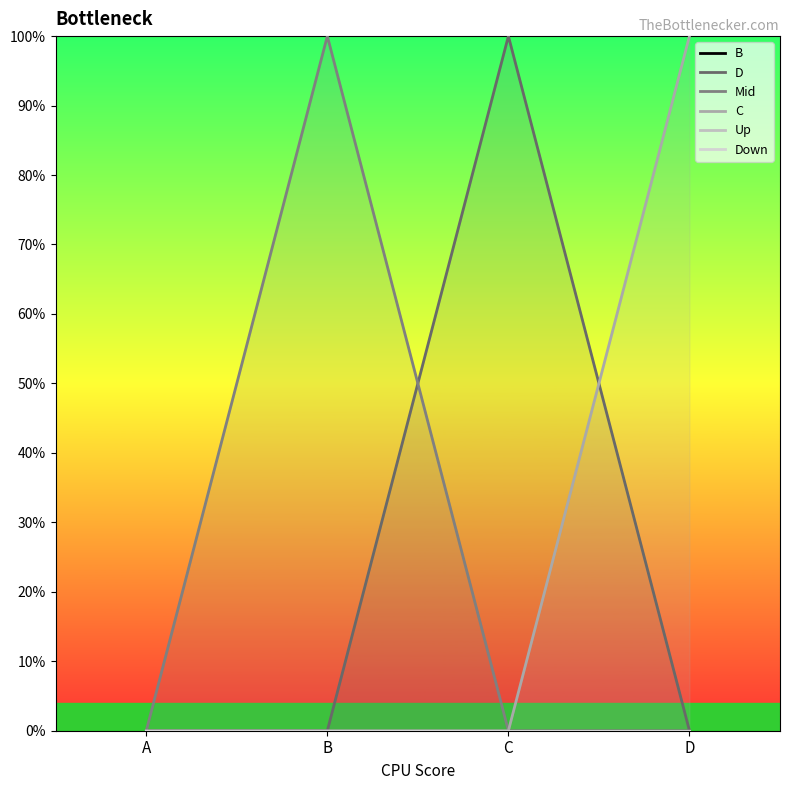

Between B and D, which is larger?

B